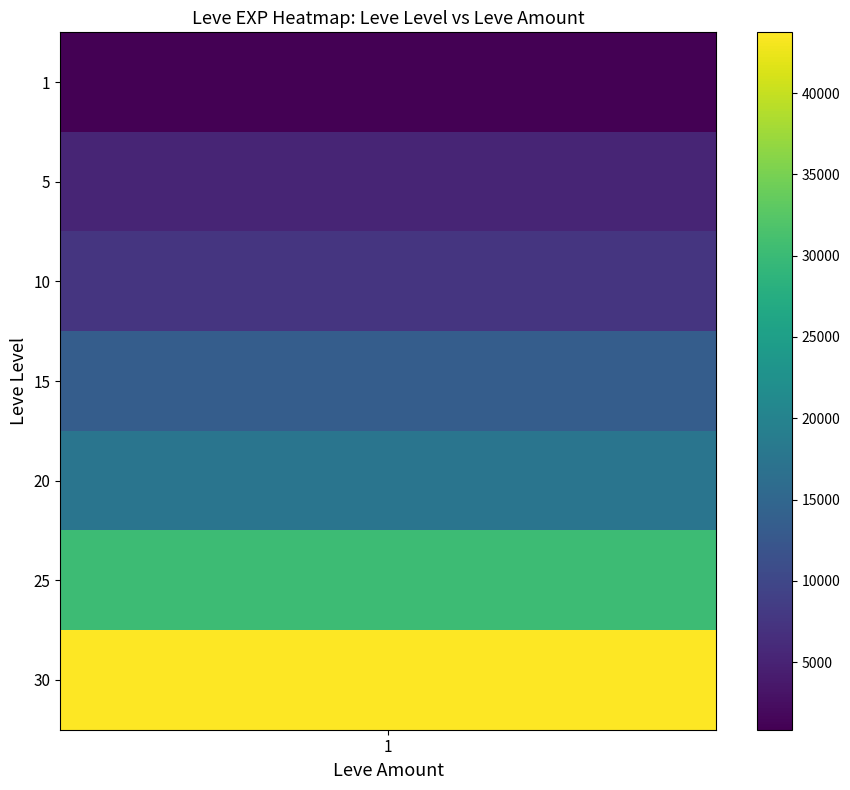

What is the total value across all series at 5?

9320